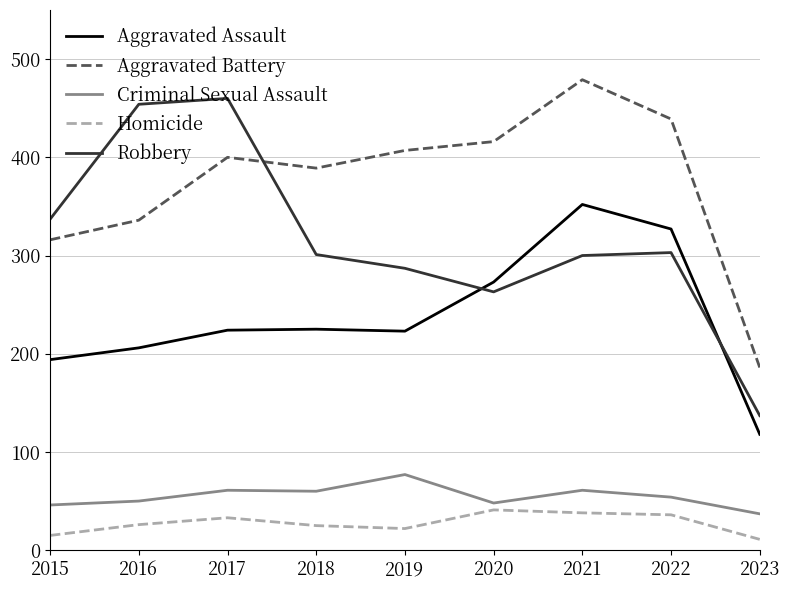

What is the spread (max minus min) of values at 2016?

428